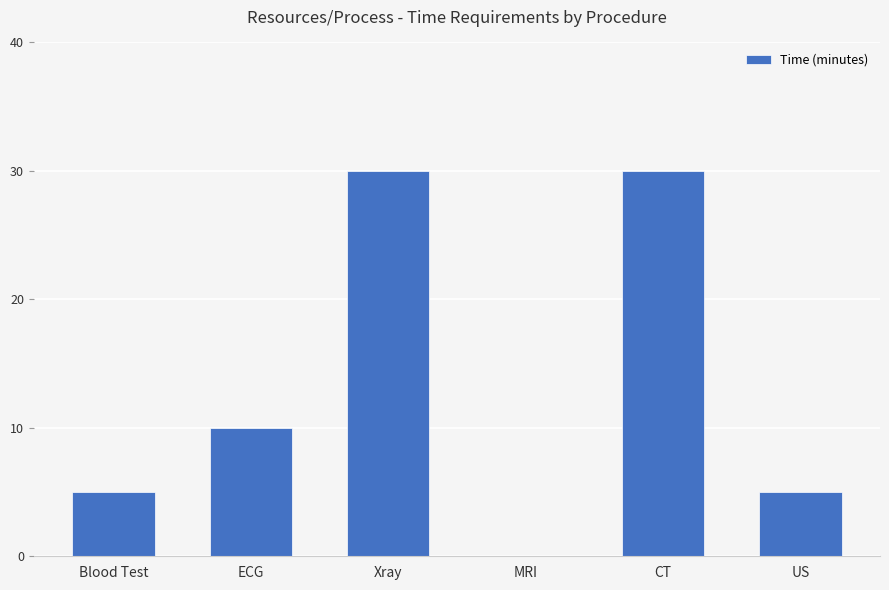

What is the average value?

13